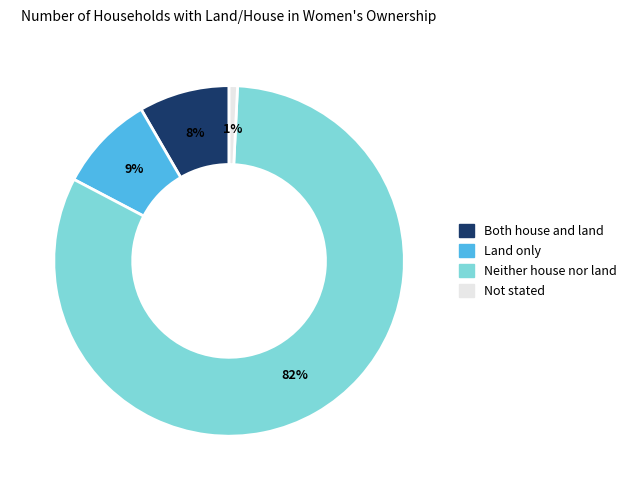

Rank the categories by value from highest to lowest.

Neither house nor land, Land only, Both house and land, Not stated